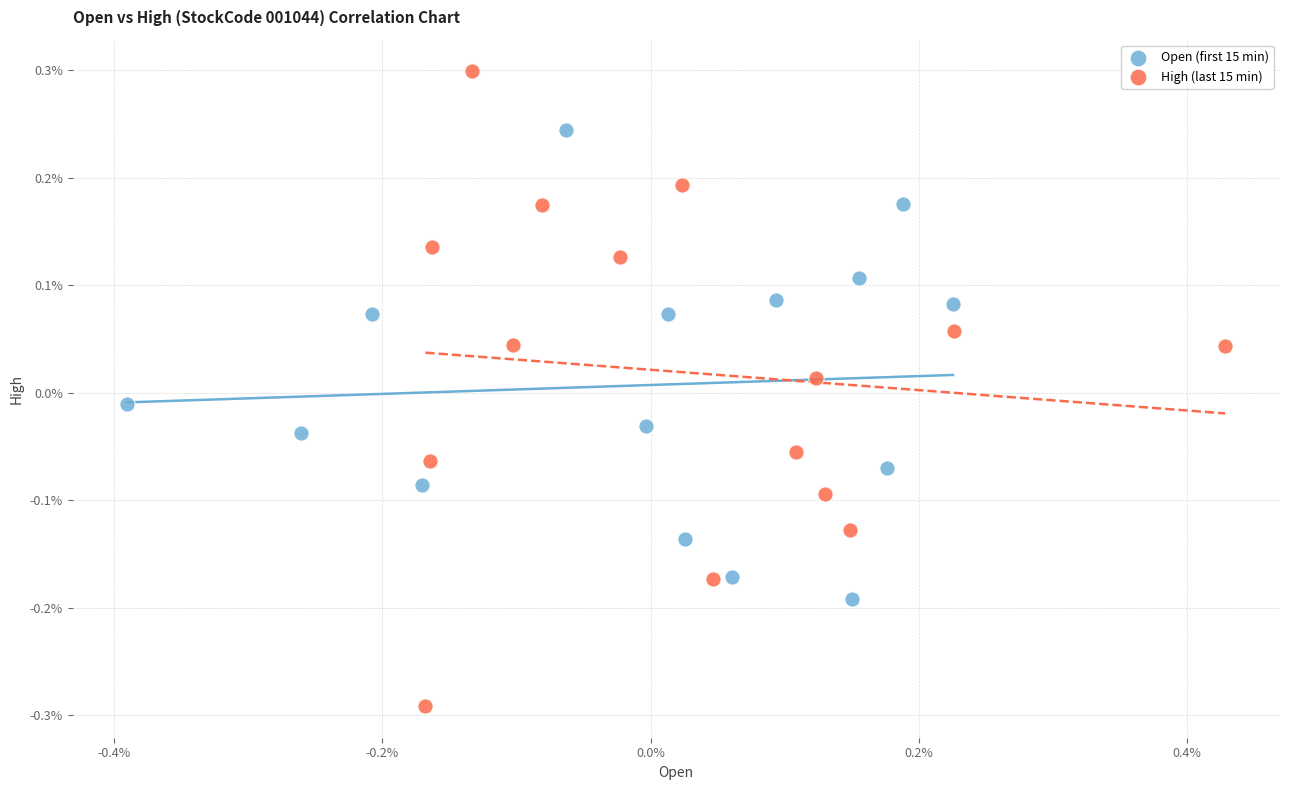

Which series has the largest Y range (max minus min)?

High (last 15 min)